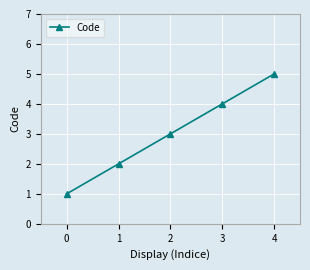

List the labels in order of value, smallest first.

0, 1, 2, 3, 4